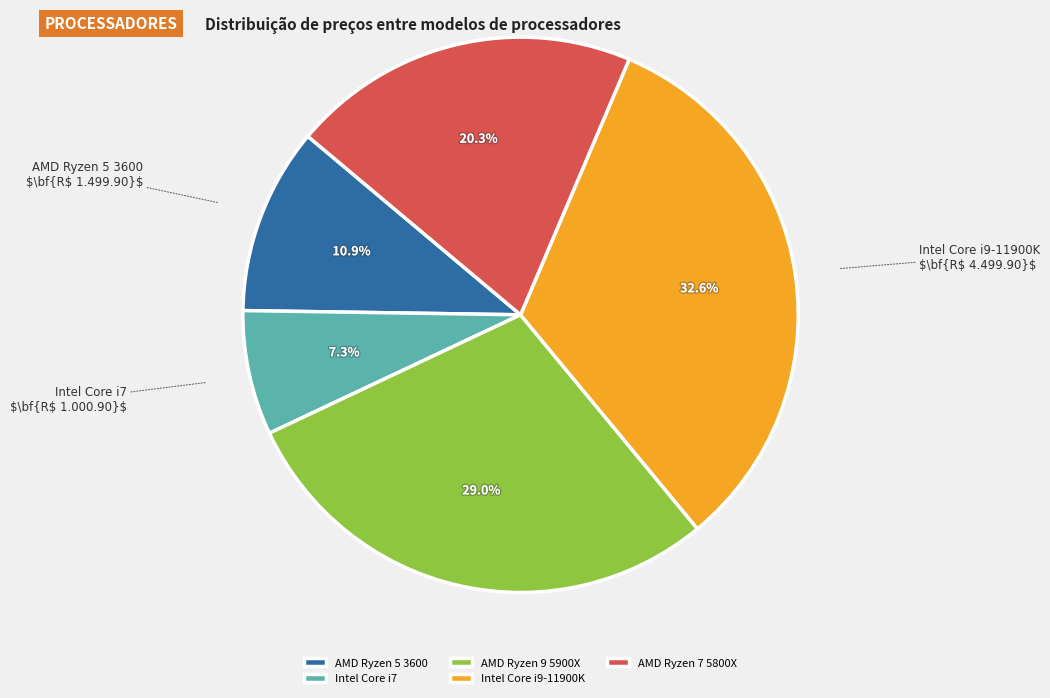

To the nearest percent, what is the difference between the AMD Ryzen 5 3600 and Intel Core i7 slice percentages?

4%